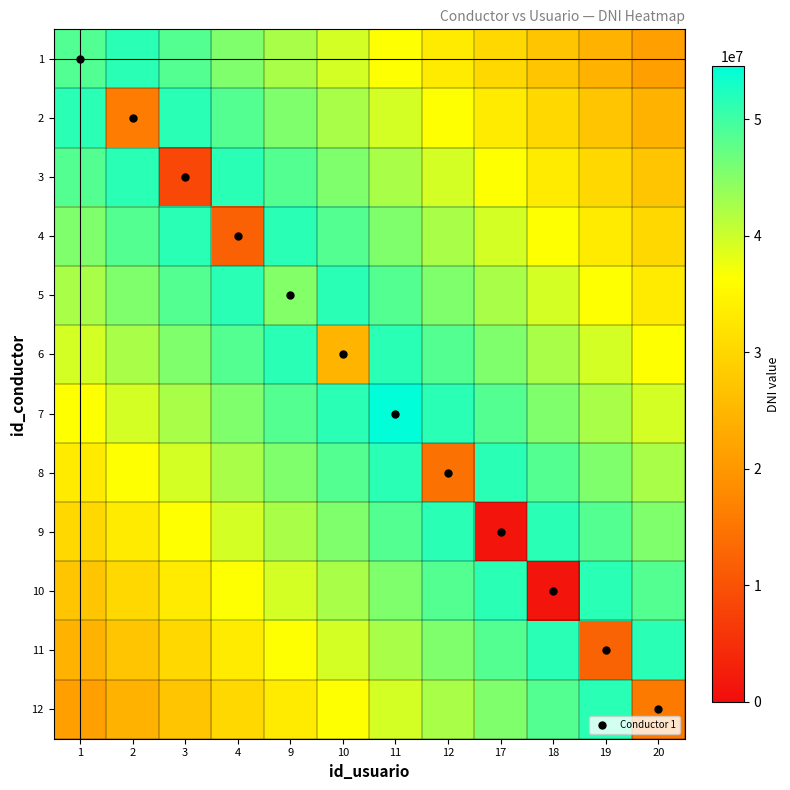

Reading left to right, what are all the values shown in this chart?

1: 1=48641955.0	2=51511187.2	3=48481117.3	4=45451047.5	9=42420977.7	10=39390907.8	11=36360838.0	12=33330768.2	17=30300698.3	18=27270628.5	19=24240558.7	20=21210488.8
2: 1=51511187.2	2=15879523.0	3=51511187.2	4=48481117.3	9=45451047.5	10=42420977.7	11=39390907.8	12=36360838.0	17=33330768.2	18=30300698.3	19=27270628.5	20=24240558.7
3: 1=48481117.3	2=51511187.2	3=8512548.0	4=51511187.2	9=48481117.3	10=45451047.5	11=42420977.7	12=39390907.8	17=36360838.0	18=33330768.2	19=30300698.3	20=27270628.5
4: 1=45451047.5	2=48481117.3	3=51511187.2	4=12012589.0	9=51511187.2	10=48481117.3	11=45451047.5	12=42420977.7	17=39390907.8	18=36360838.0	19=33330768.2	20=30300698.3
5: 1=42420977.7	2=45451047.5	3=48481117.3	4=51511187.2	9=45150148.0	10=51511187.2	11=48481117.3	12=45451047.5	17=42420977.7	18=39390907.8	19=36360838.0	20=33330768.2
6: 1=39390907.8	2=42420977.7	3=45451047.5	4=48481117.3	9=51511187.2	10=24578521.0	11=51511187.2	12=48481117.3	17=45451047.5	18=42420977.7	19=39390907.8	20=36360838.0
7: 1=36360838.0	2=39390907.8	3=42420977.7	4=45451047.5	9=48481117.3	10=51511187.2	11=54541257.0	12=51511187.2	17=48481117.3	18=45451047.5	19=42420977.7	20=39390907.8
8: 1=33330768.2	2=36360838.0	3=39390907.8	4=42420977.7	9=45451047.5	10=48481117.3	11=51511187.2	12=14587625.0	17=51511187.2	18=48481117.3	19=45451047.5	20=42420977.7
9: 1=30300698.3	2=33330768.2	3=36360838.0	4=39390907.8	9=42420977.7	10=45451047.5	11=48481117.3	12=51511187.2	17=1248755.0	18=51511187.2	19=48481117.3	20=45451047.5
10: 1=27270628.5	2=30300698.3	3=33330768.2	4=36360838.0	9=39390907.8	10=42420977.7	11=45451047.5	12=48481117.3	17=51511187.2	18=1246589.0	19=51511187.2	20=48481117.3
11: 1=24240558.7	2=27270628.5	3=30300698.3	4=33330768.2	9=36360838.0	10=39390907.8	11=42420977.7	12=45451047.5	17=48481117.3	18=51511187.2	19=12457845.0	20=51511187.2
12: 1=21210488.8	2=24240558.7	3=27270628.5	4=30300698.3	9=33330768.2	10=36360838.0	11=39390907.8	12=42420977.7	17=45451047.5	18=48481117.3	19=51511187.2	20=15655845.0